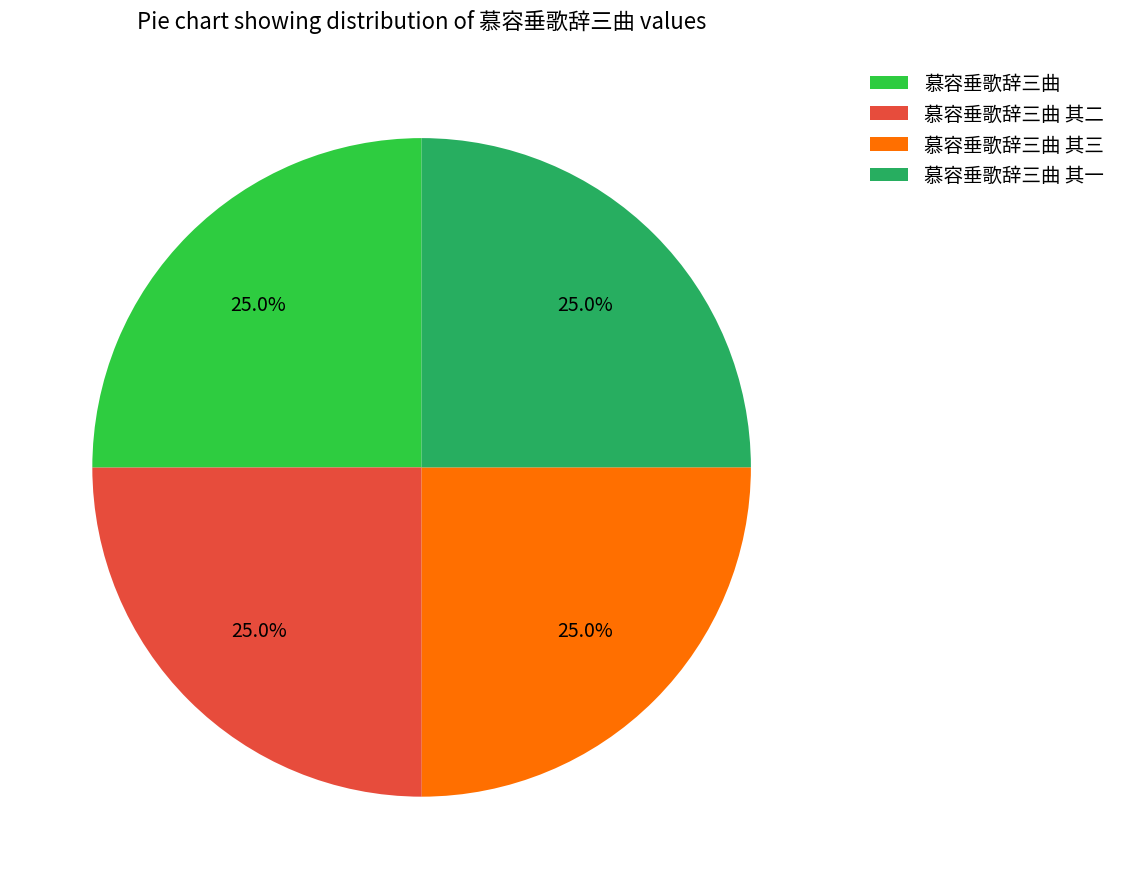

To the nearest percent, what is the combined percentage of 慕容垂歌辞三曲 其一 and 慕容垂歌辞三曲 其三?

50%